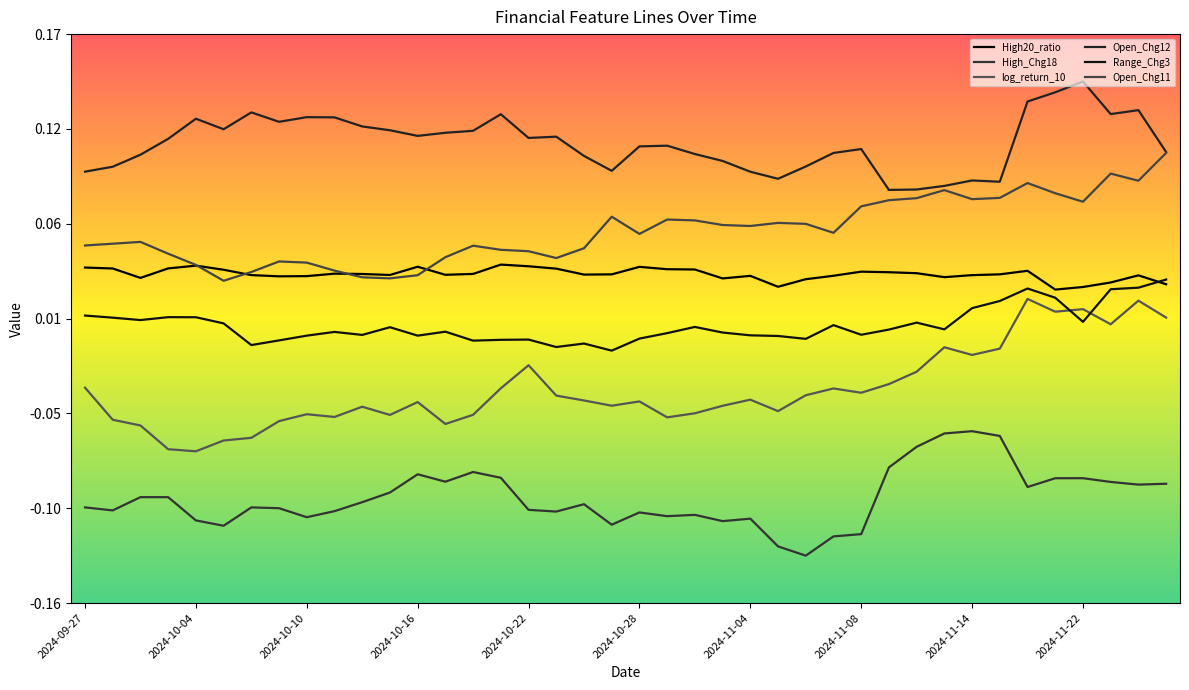

At which category does High20_ratio reach its first local valley?

2024-10-10